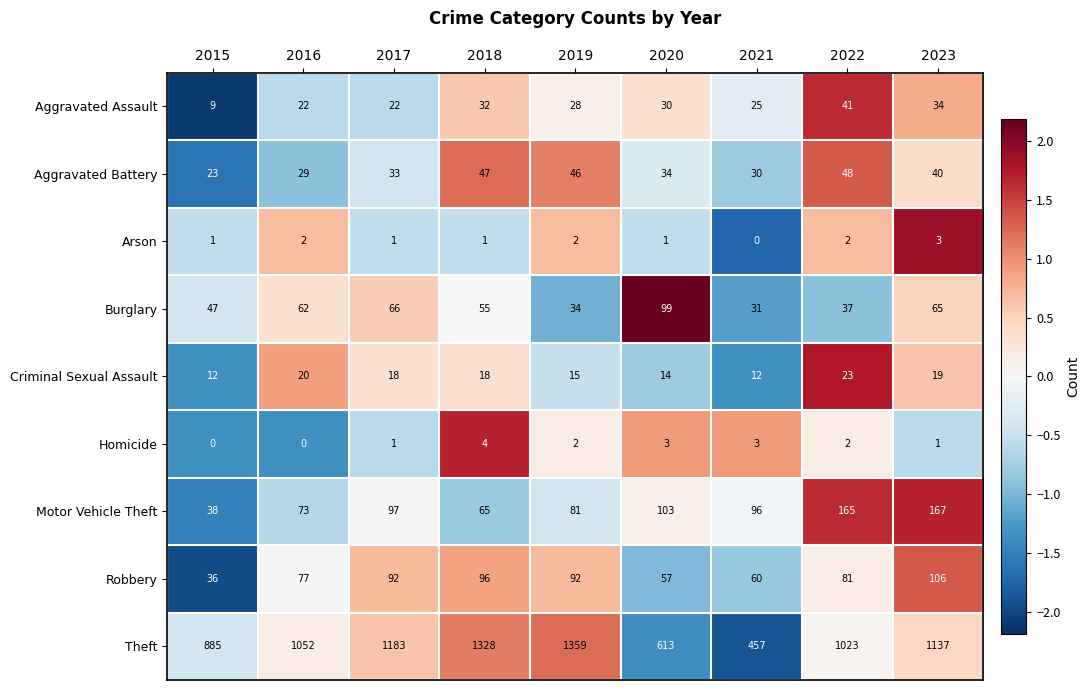

At which label does Arson reach its minimum?

2021